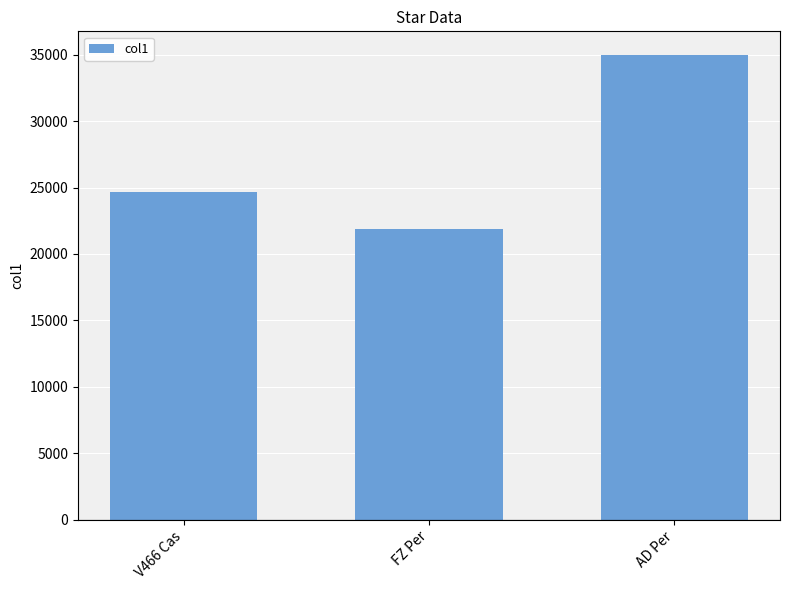

Reading left to right, list all the values displayed in this chart.

V466 Cas=24660	FZ Per=21900	AD Per=35000